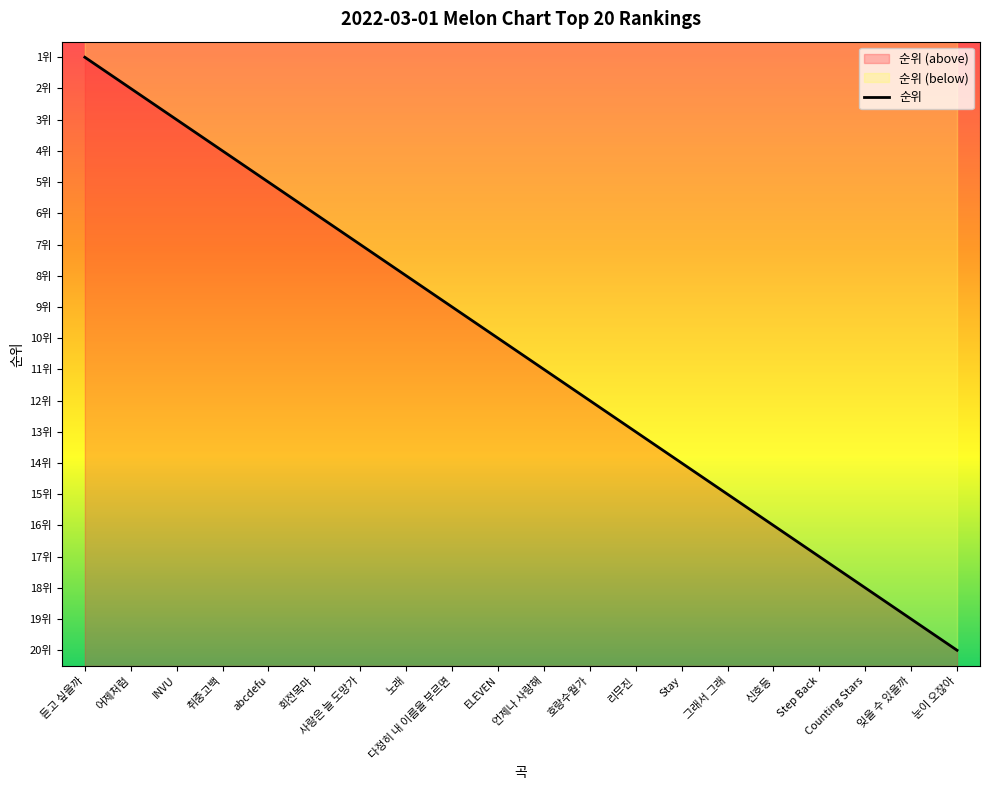

Count the number of categories in the chart.

20